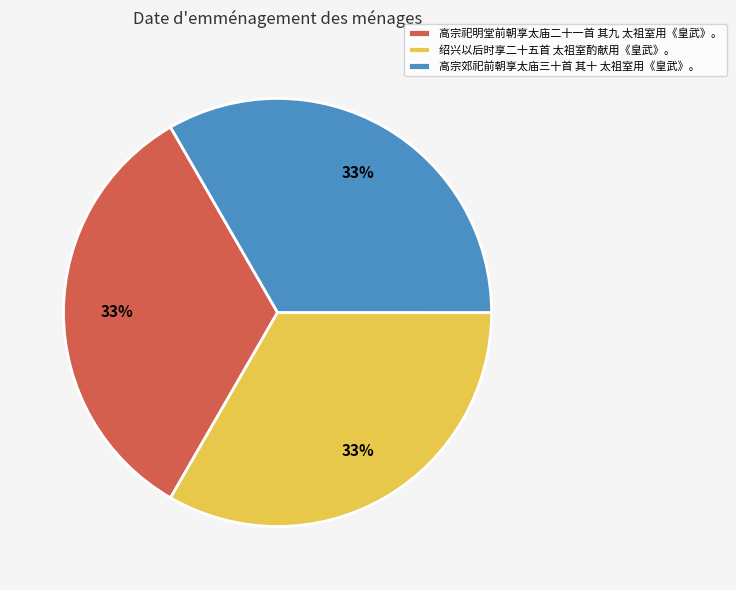

Is there any slice that represents more than half of the pie?

No